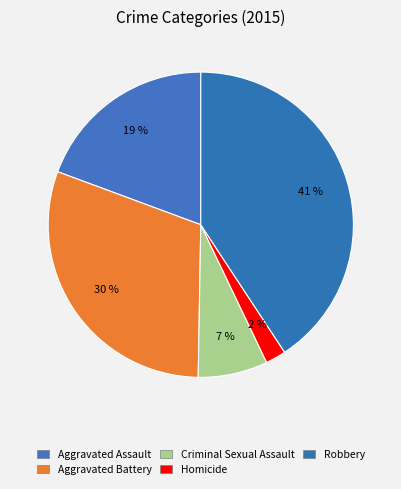

Is there a majority slice in this chart?

No